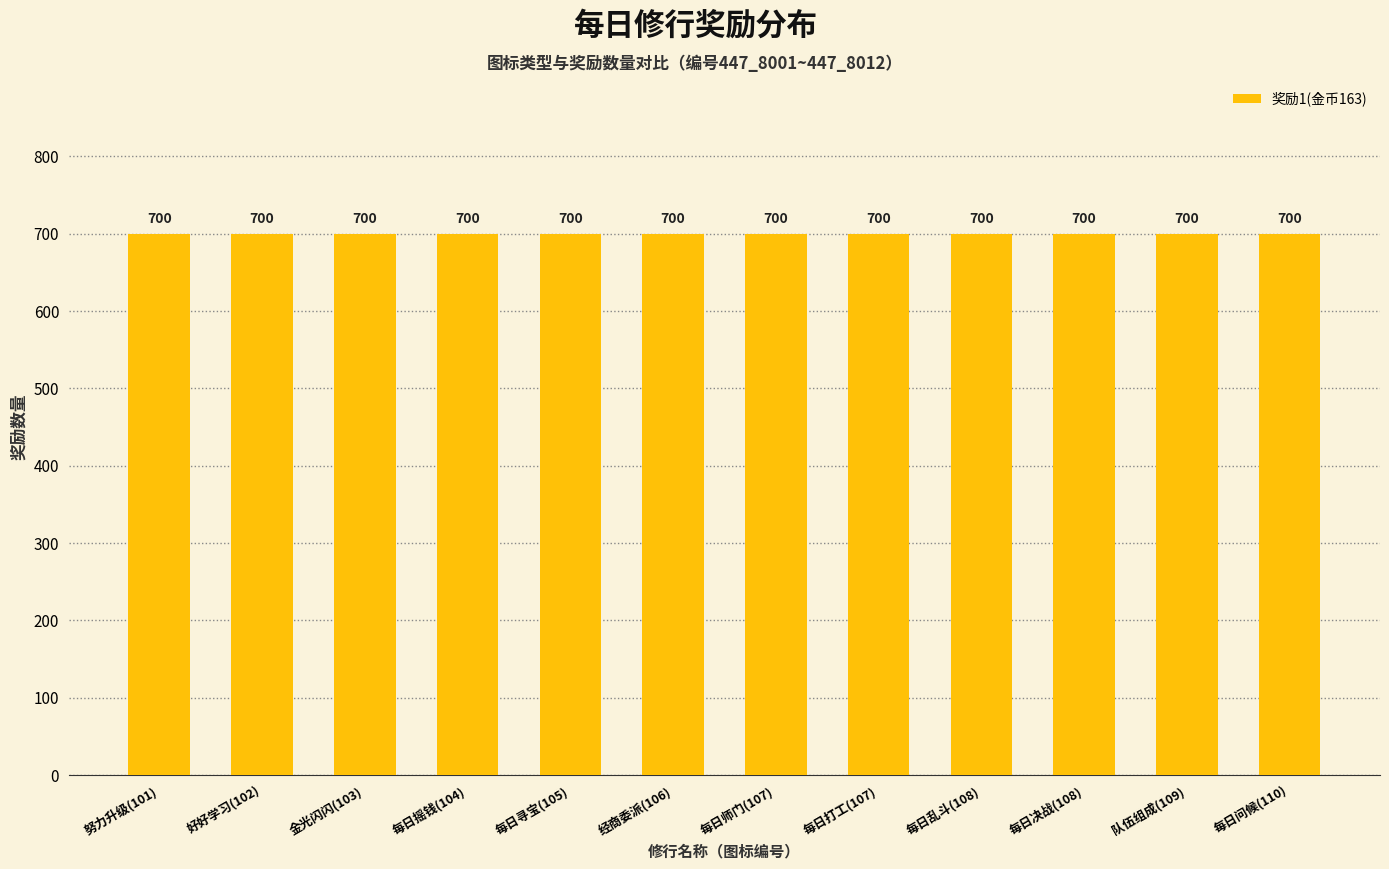

What position from the right is 金光闪闪(103)?

10